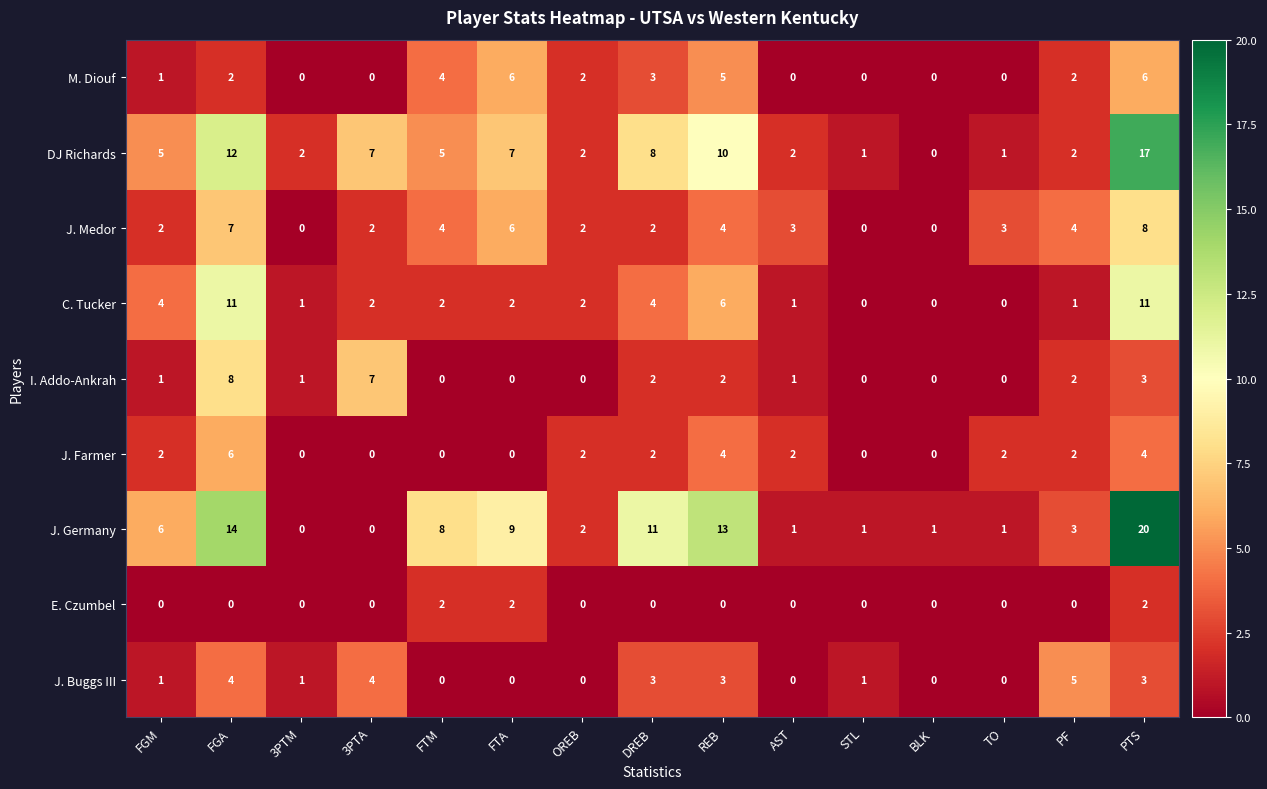

At which category is the sum across all series the highest?

PTS